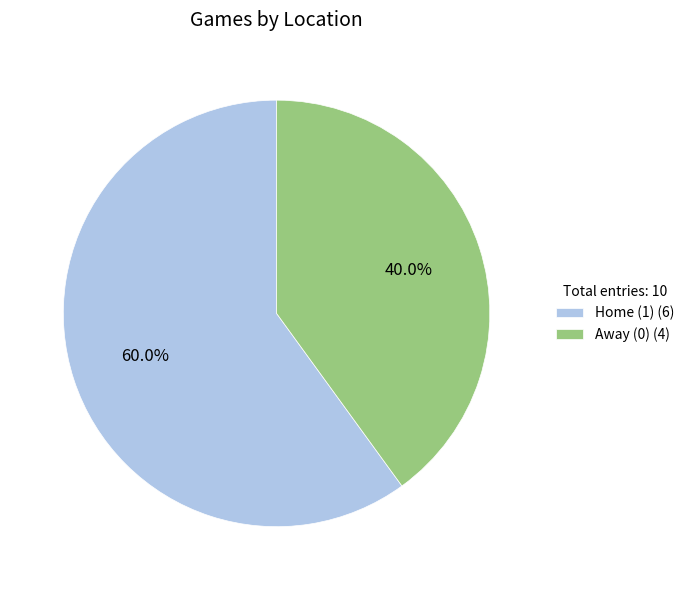

Is Home (1) (6) the majority of the pie?

Yes